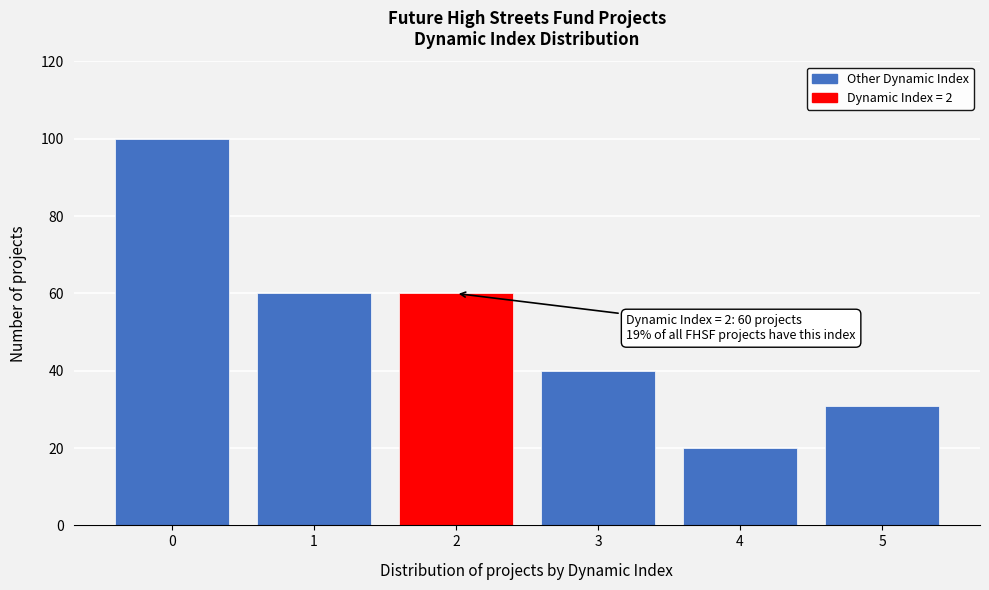

Reading right to left, extract all data points from this chart.

5=31	4=20	3=40	2=60	1=60	0=100